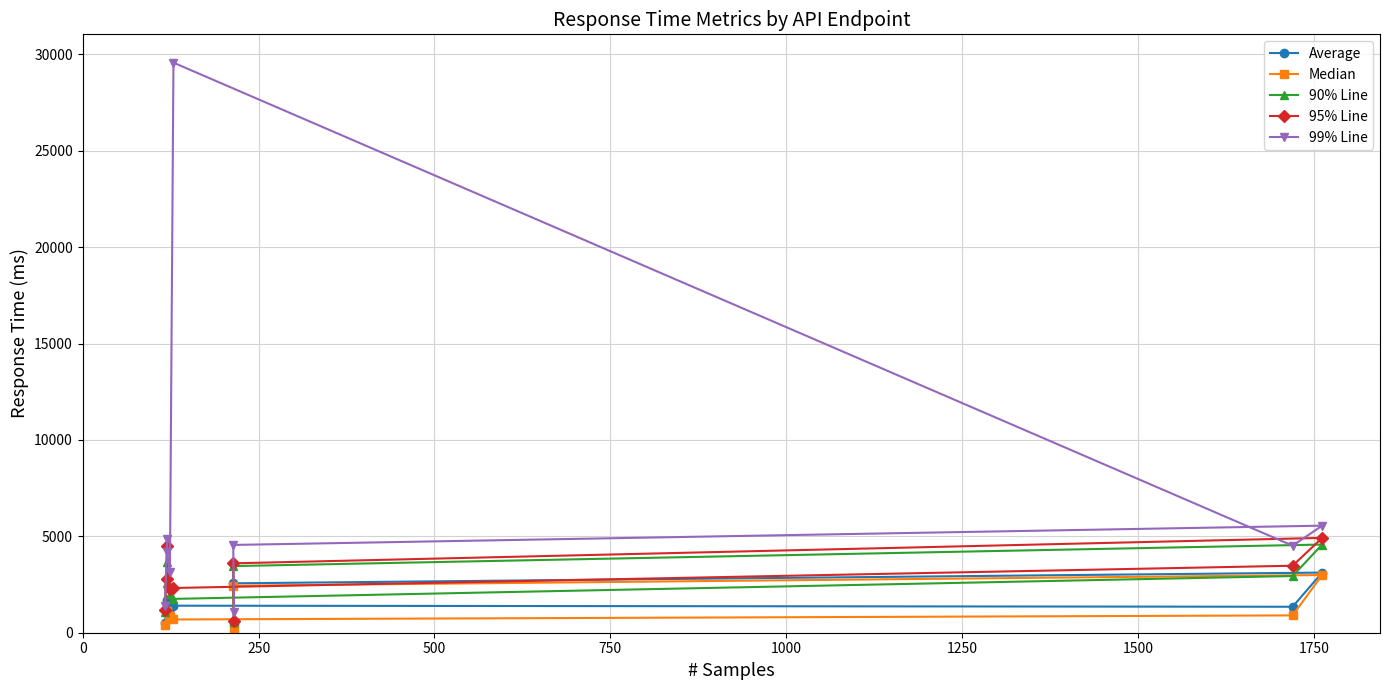

True or false: Median has a value of 1488 at 750.

False